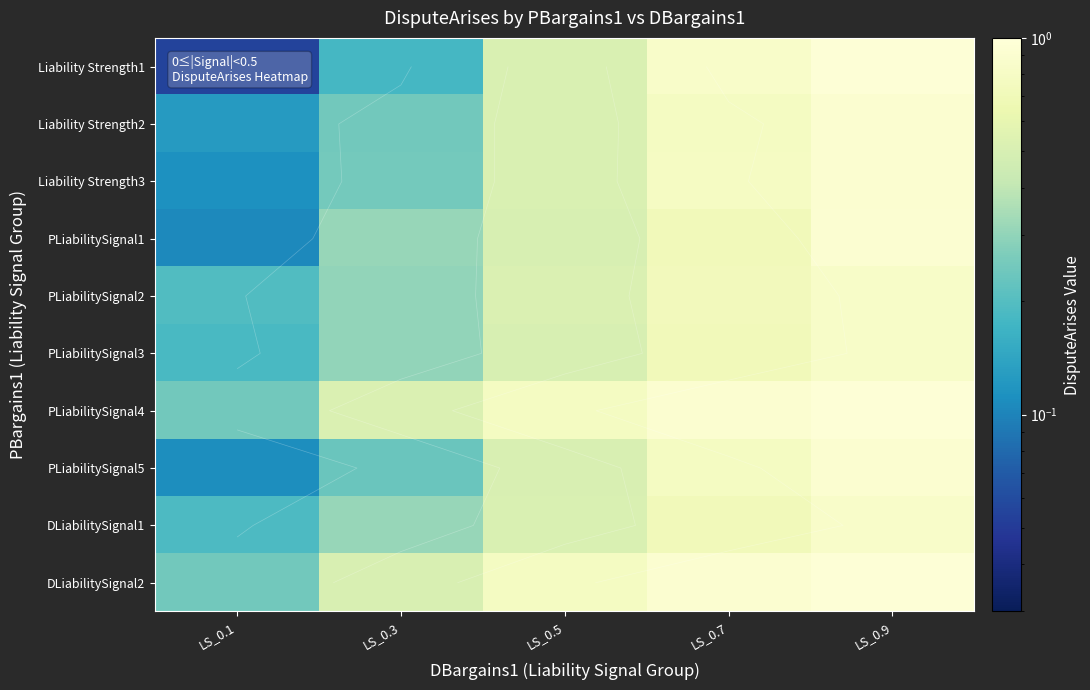

What value does the DLiabilitySignal1 series have at LS_0.9?

0.8